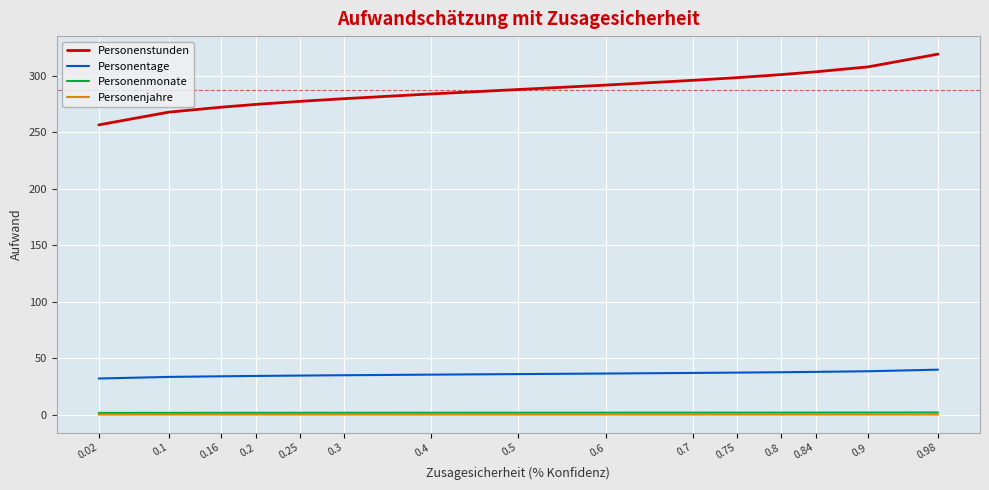

What is the minimum value for Personentage?

32.1